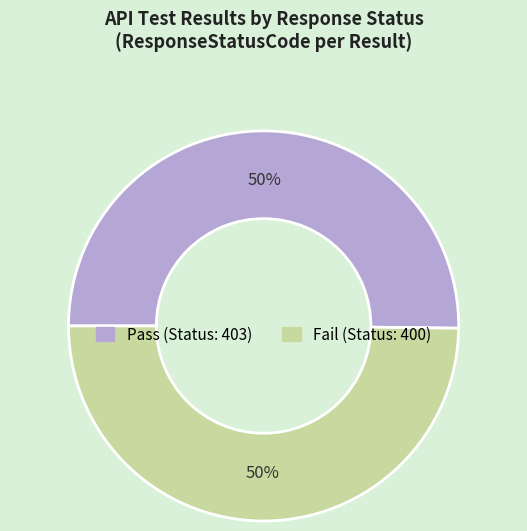

What percentage is the Fail slice, to the nearest percent?

50%